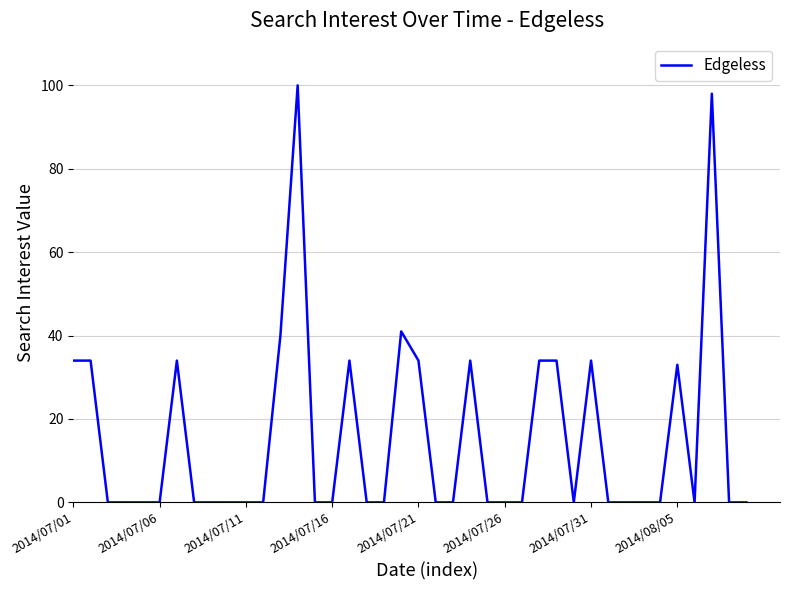

What is the difference between the maximum and minimum values?

100